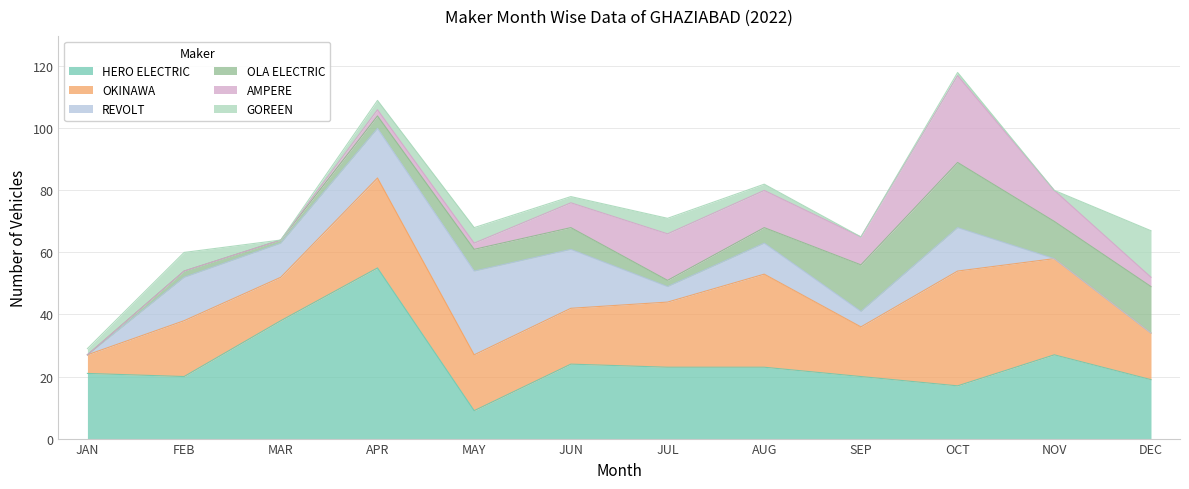

What is the difference between the second highest and second lowest values in the AMPERE series?

15